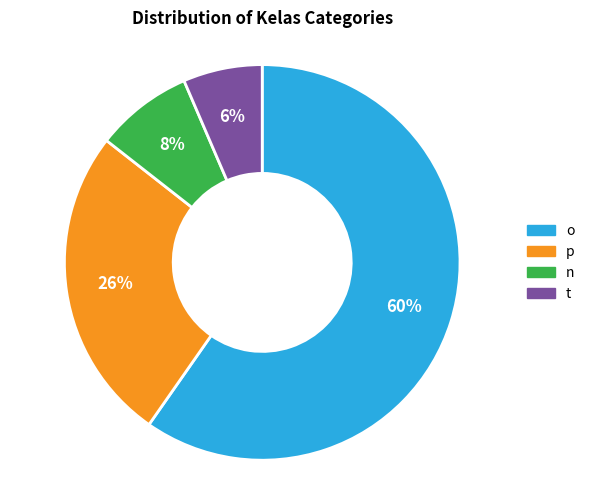

To the nearest percent, what is the difference between the p and o slice percentages?

34%